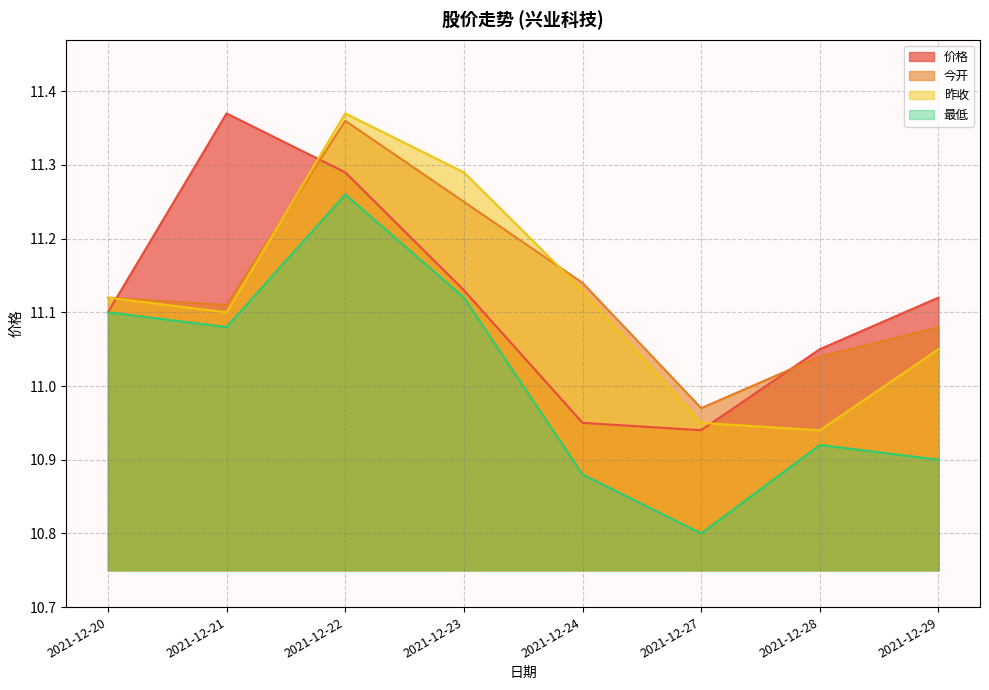

What is the minimum value for 价格?

10.9